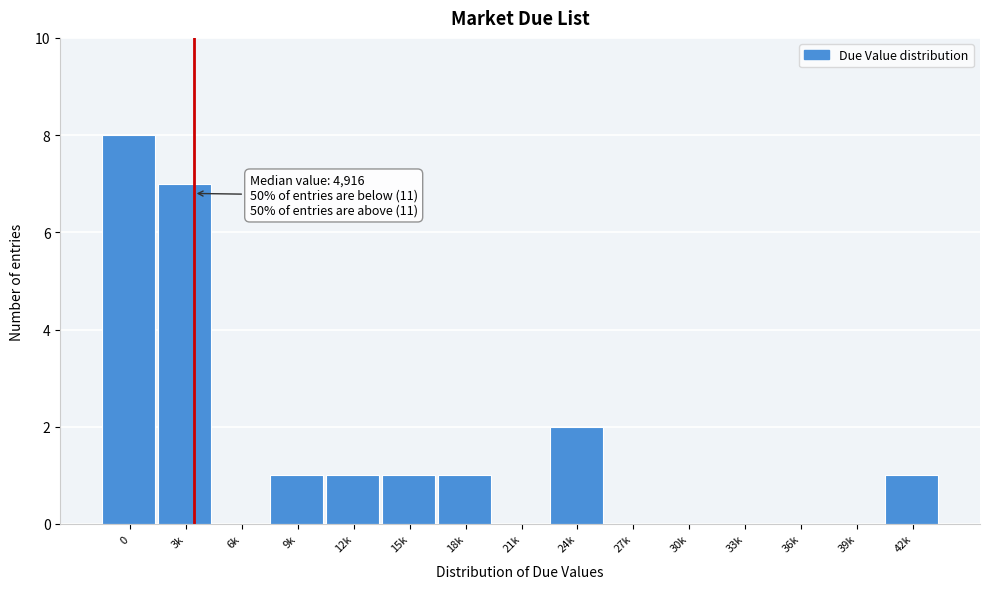

Reading left to right, transcribe all the data shown in this chart.

0=8	3k=7	6k=0	9k=1	12k=1	15k=1	18k=1	21k=0	24k=2	27k=0	30k=0	33k=0	36k=0	39k=0	42k=1